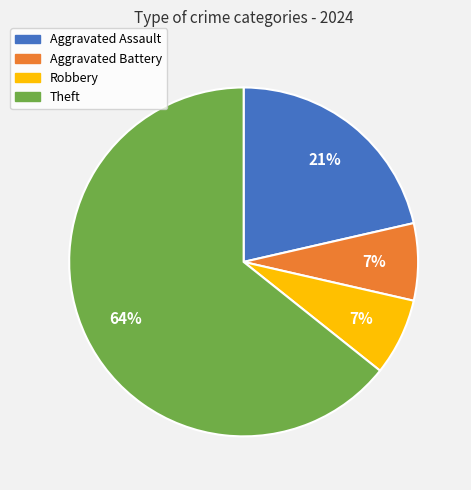

True or false: Aggravated Battery accounts for 13% of the total.

False